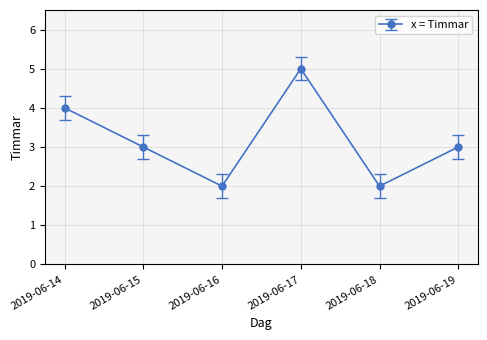

At which category does the data reach its first local peak?

2019-06-17